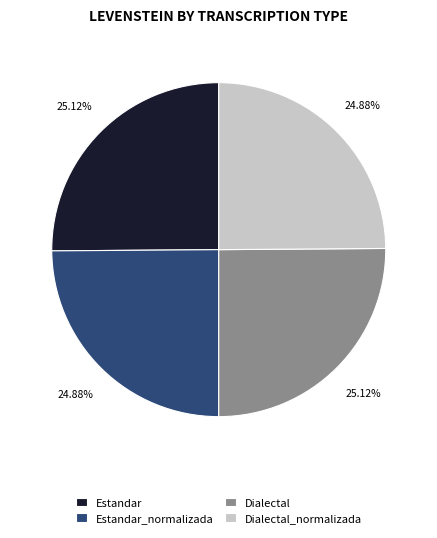

Count the number of slices in the pie.

4